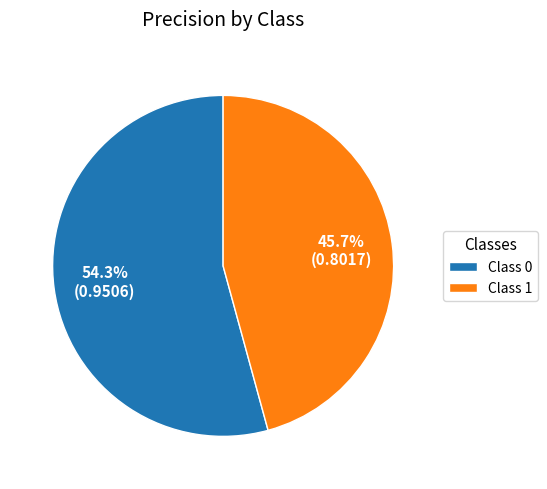

To the nearest percent, what is the difference between the largest and smallest slice percentages?

9%